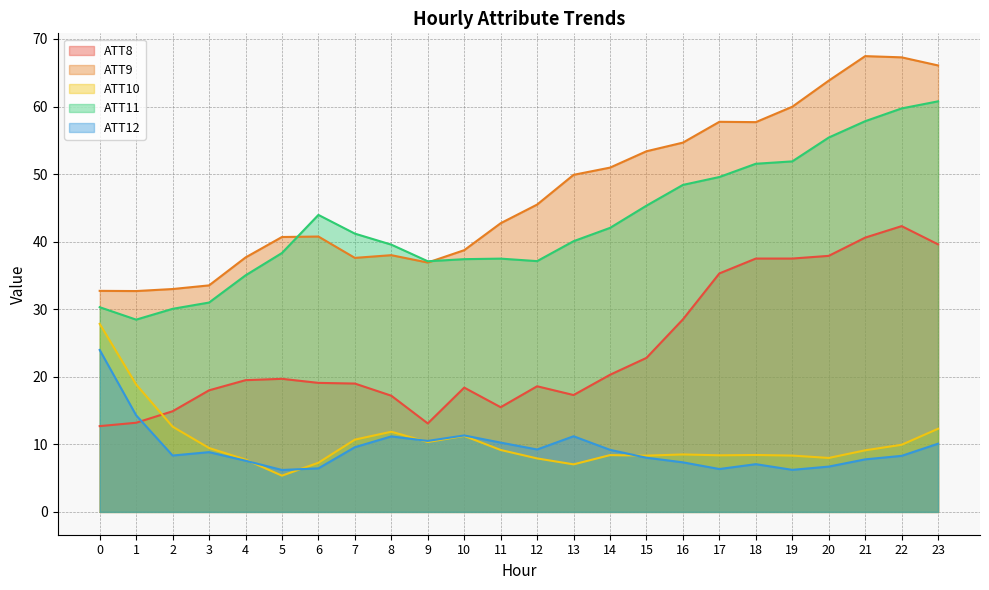

The value of ATT8 at 19 is 66.7. True or false?

False